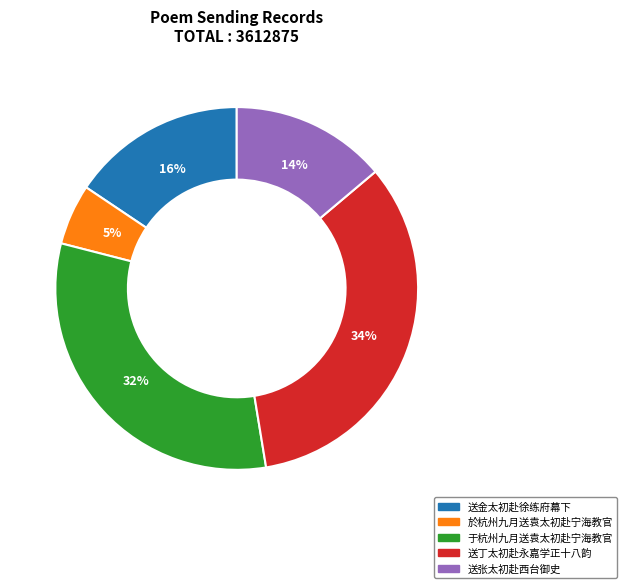

Is the sum of 送丁太初赴永嘉学正十八韵 and 送张太初赴西台御史 greater than half?

No